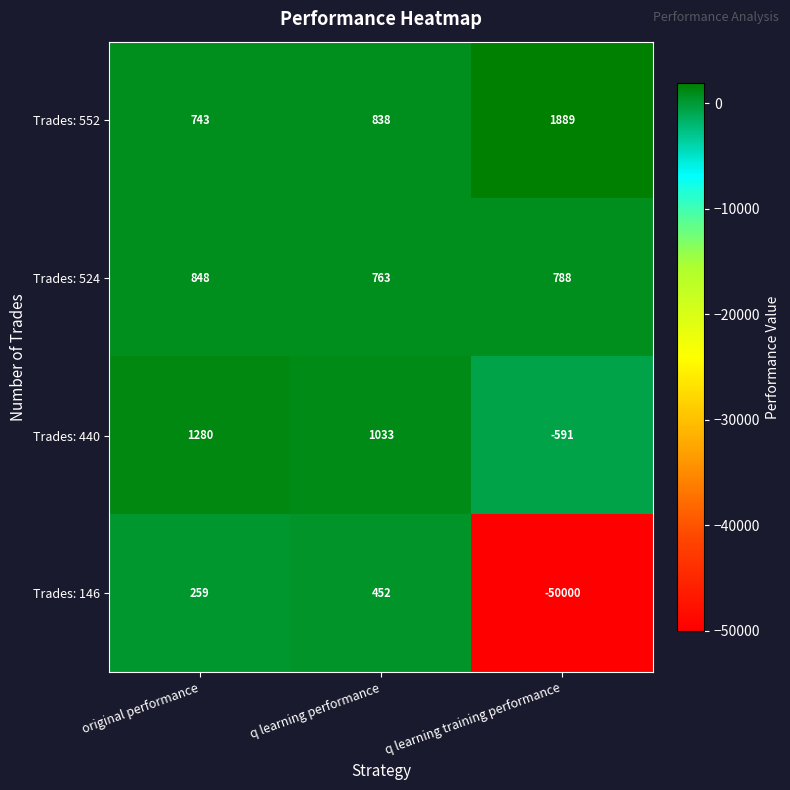

Where is Trades: 552 nearest to the value 1316?

q learning performance